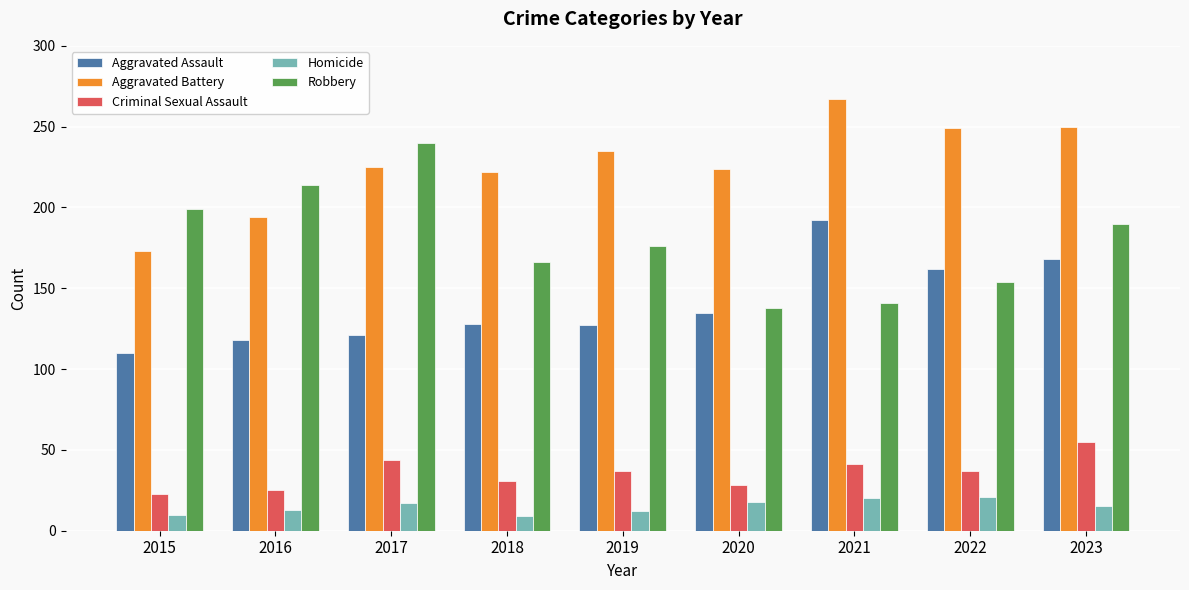

What is the sum of all Aggravated Assault values?

1261